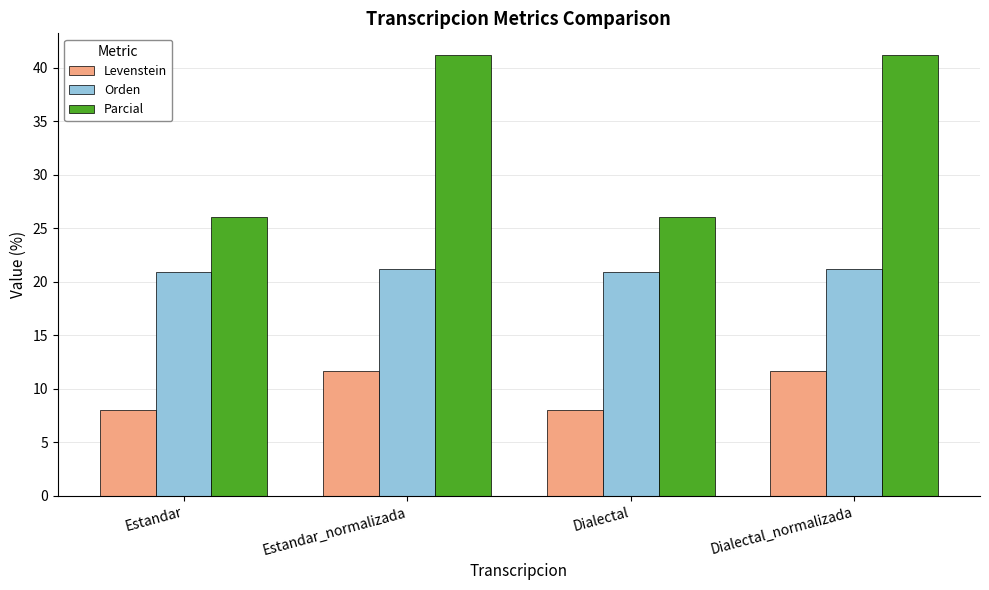

What is the minimum value for Parcial?

26.1